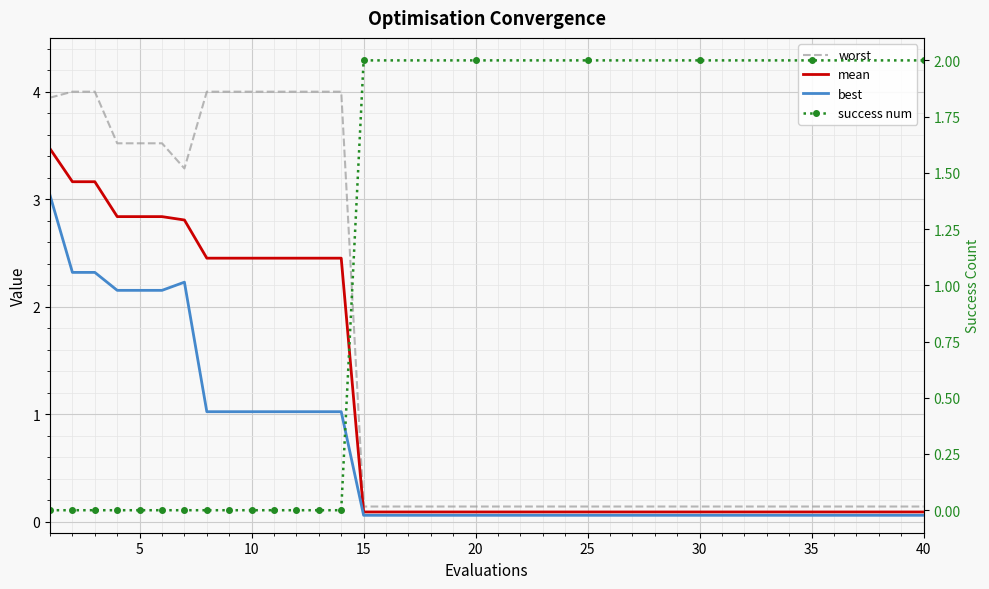

Is it true that best equals 0.9 at 30?

False